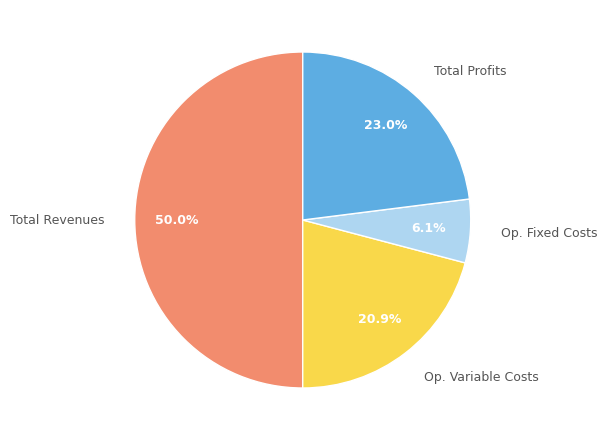

Does Total Profits account for over 50% of the chart?

No